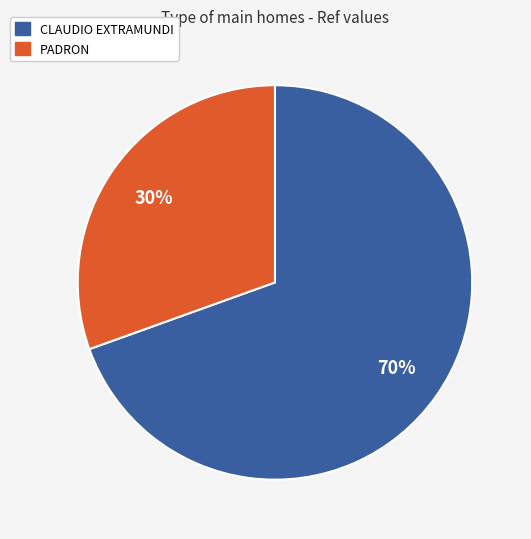

Does CLAUDIO EXTRAMUNDI represent more than half of the total?

Yes